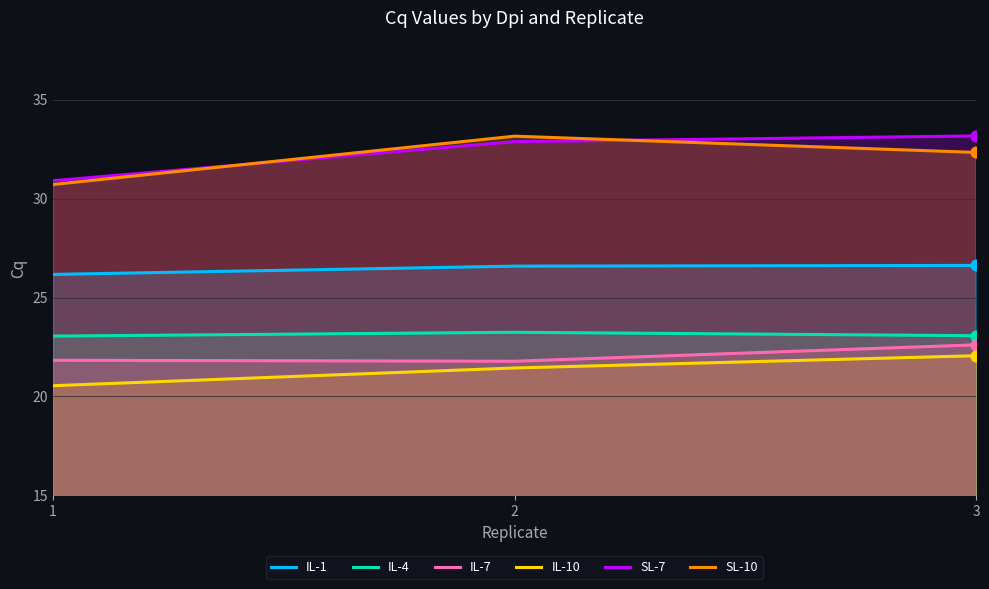

At which category is the sum across all series the highest?

3